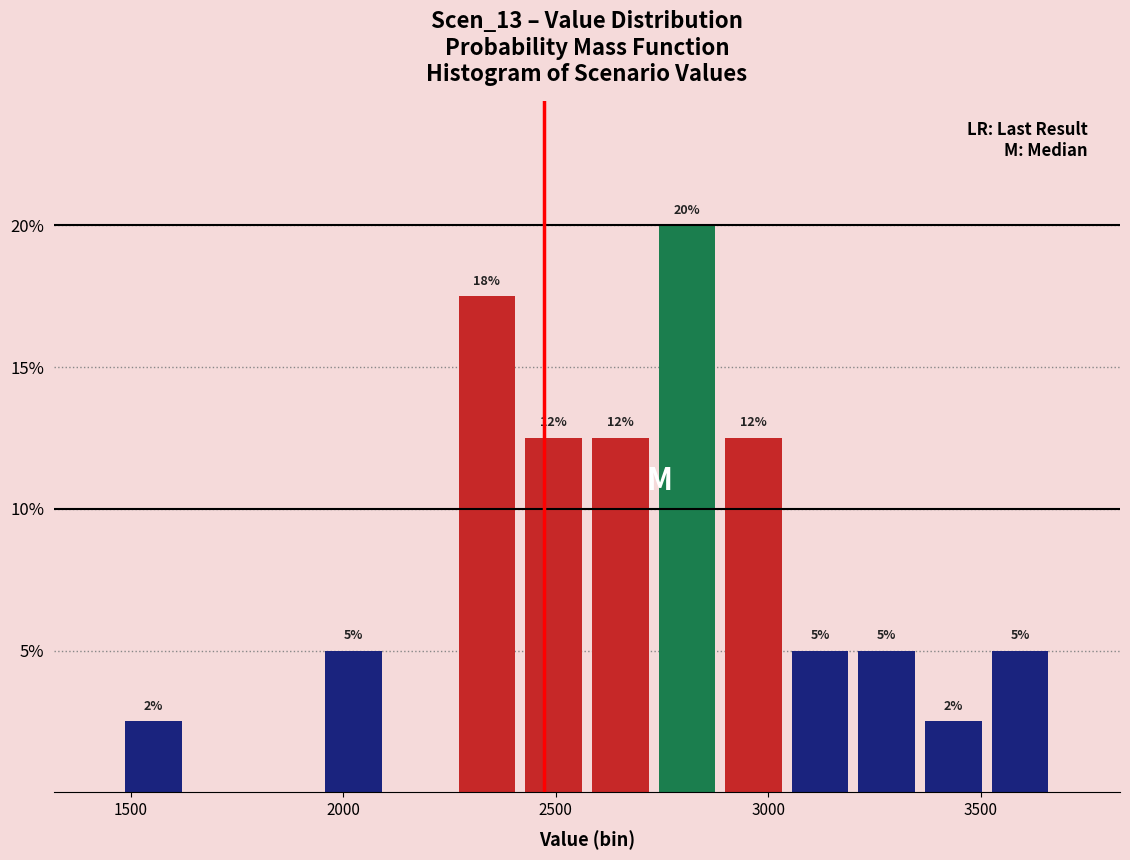

Around what value on the x-axis is the tallest bar? Give the approximate position of its centre, as read against the axis.

2800